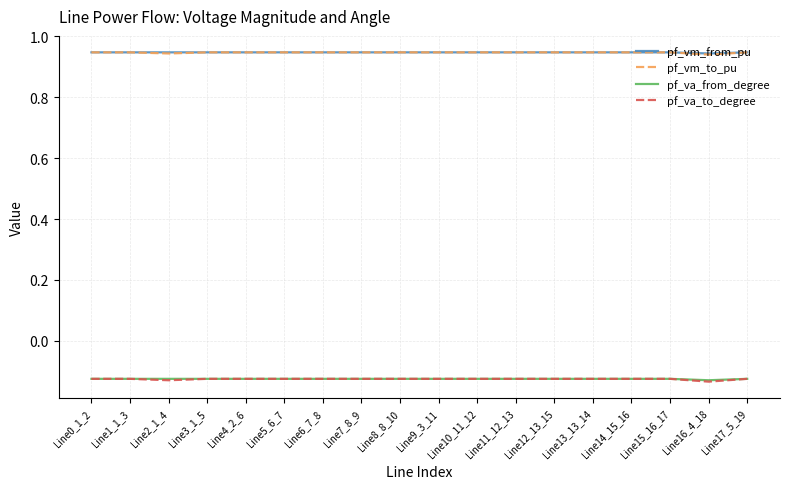

The value of pf_vm_from_pu at Line2_1_4 is 1.5. True or false?

False